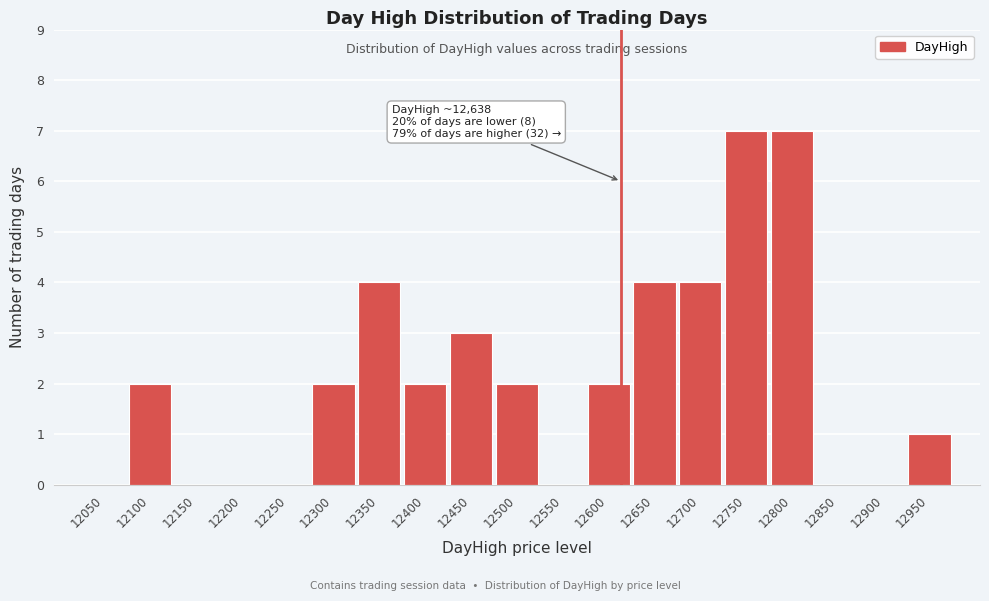

Reading left to right, transcribe all the data shown in this chart.

12050=0	12100=2	12150=0	12200=0	12250=0	12300=2	12350=4	12400=2	12450=3	12500=2	12550=0	12600=2	12650=4	12700=4	12750=7	12800=7	12850=0	12900=0	12950=1